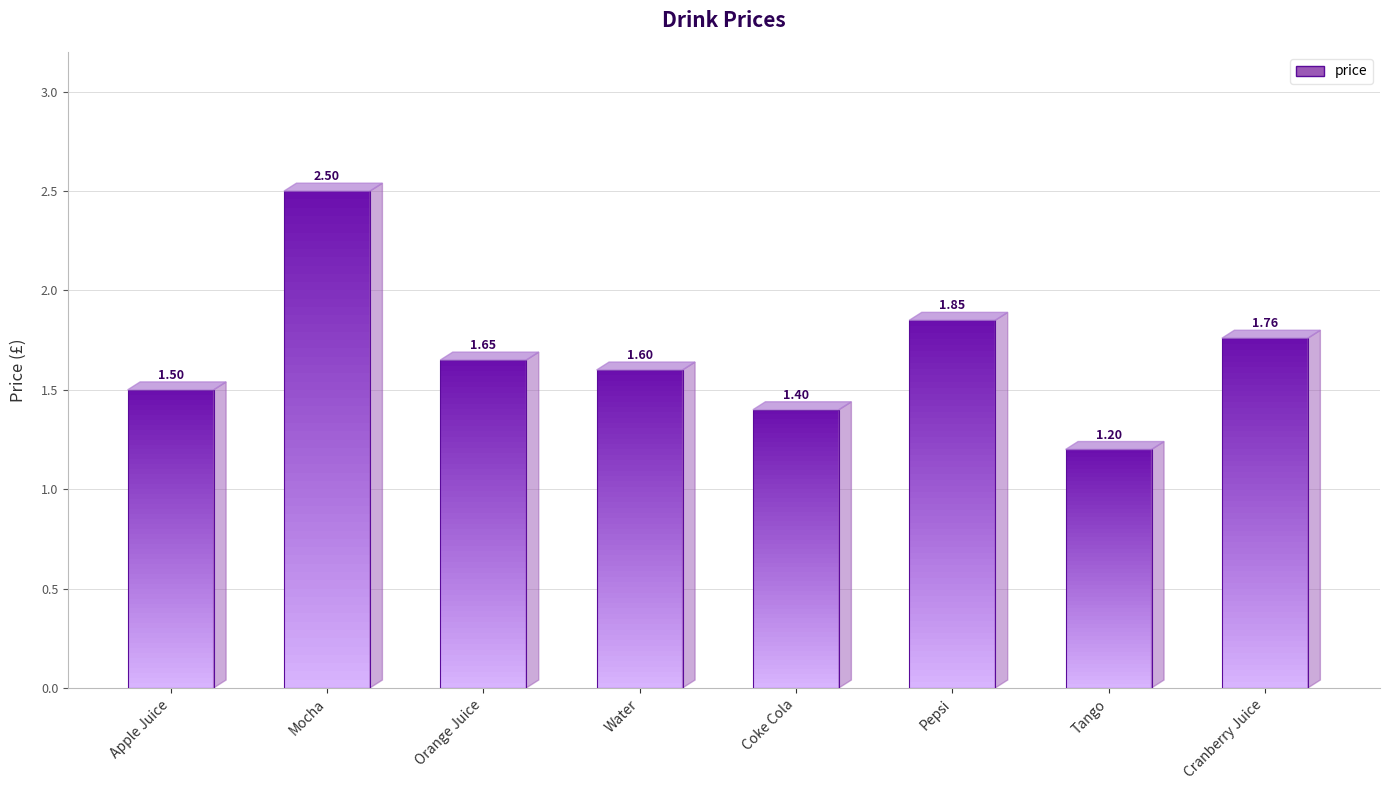

At which label is the value closest to 1?

Tango